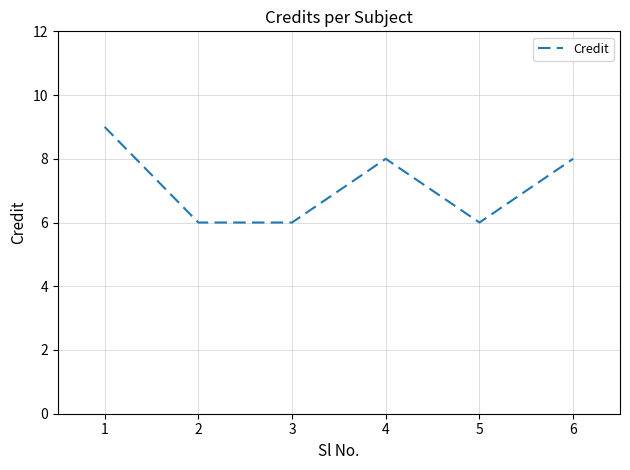

What is the ratio of the value at 4 to the value at 2?

1.3